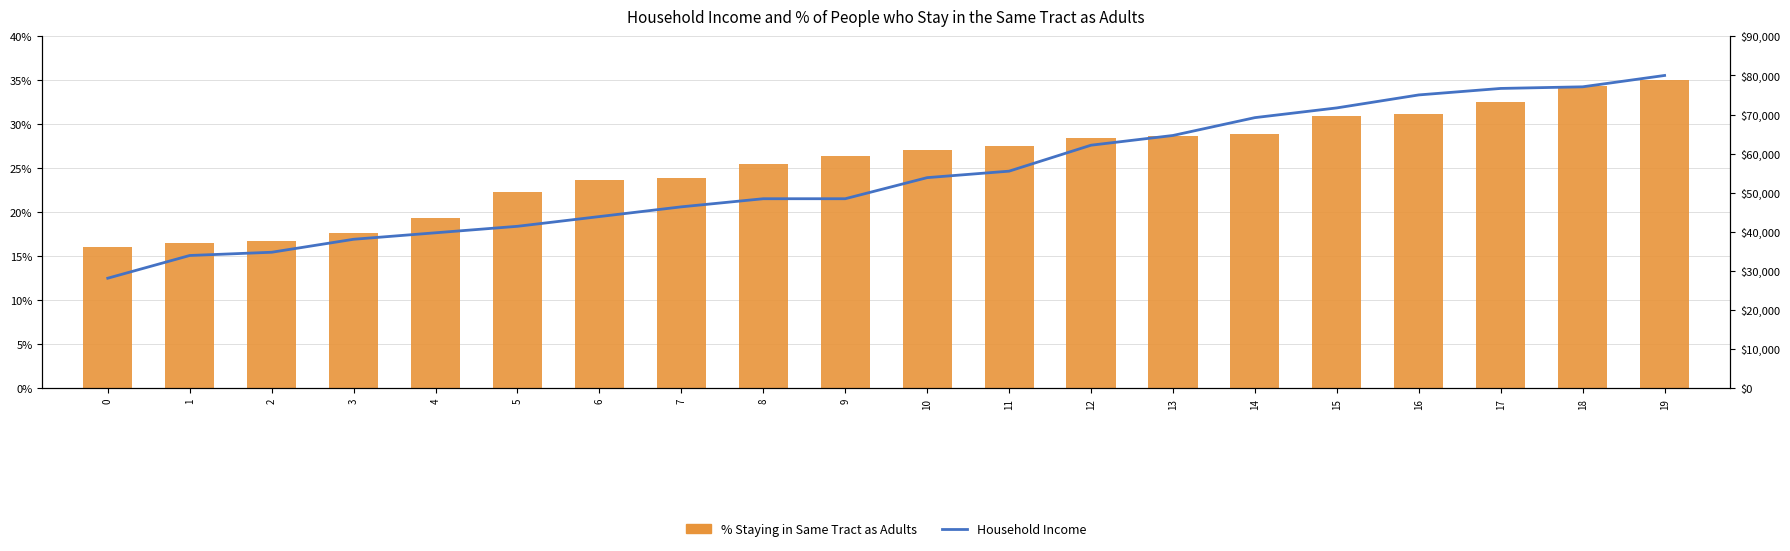

Is it true that % Staying in Same Tract as Adults equals 0.2 at 4?

True